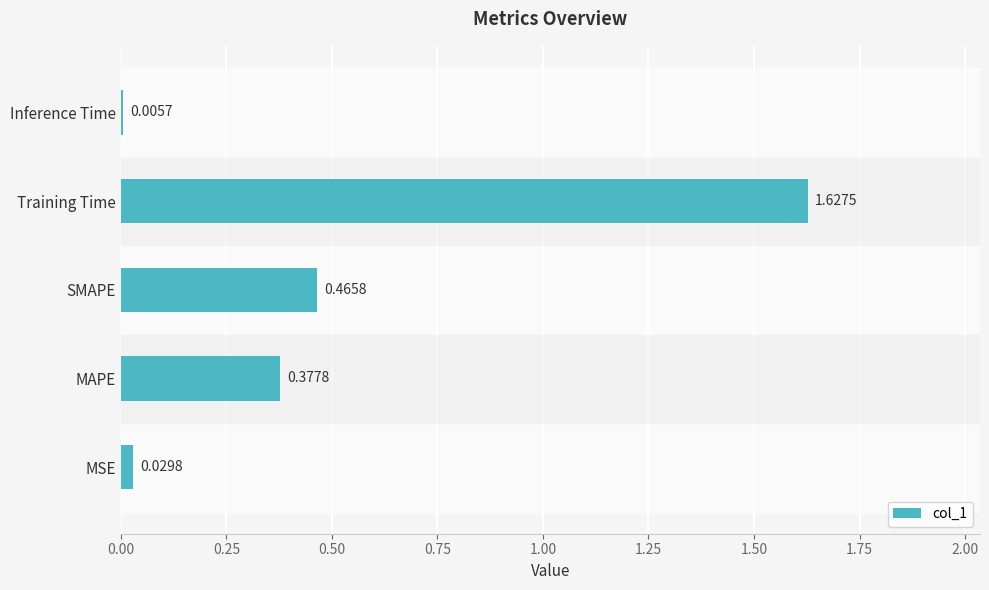

What is the sum of the values at SMAPE and Training Time?

2.1